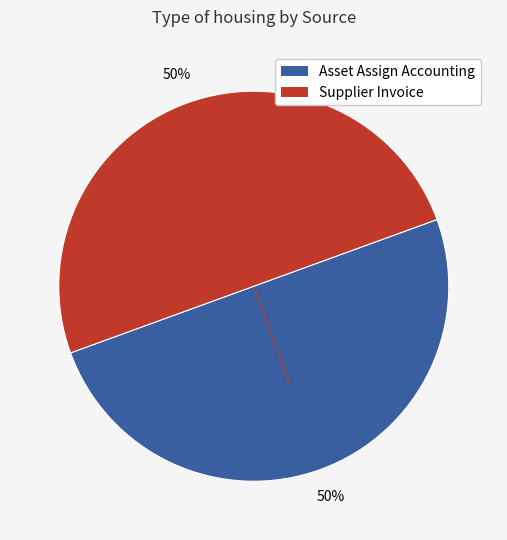

To the nearest percent, what is the average slice percentage?

50%